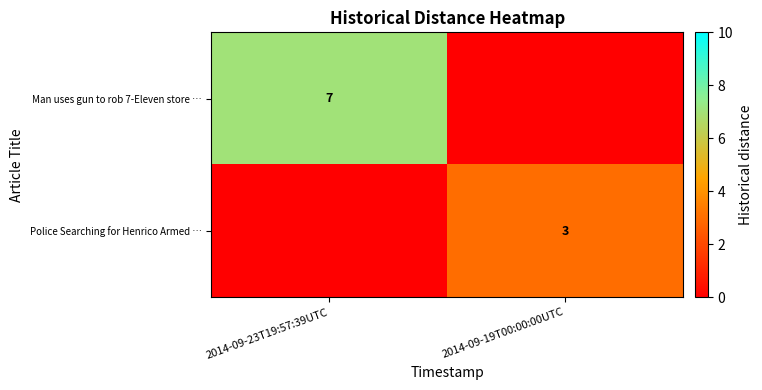

The Police Searching for Henrico Armed … series shows 3 at 2014-09-19T00:00:00UTC. True or false?

True